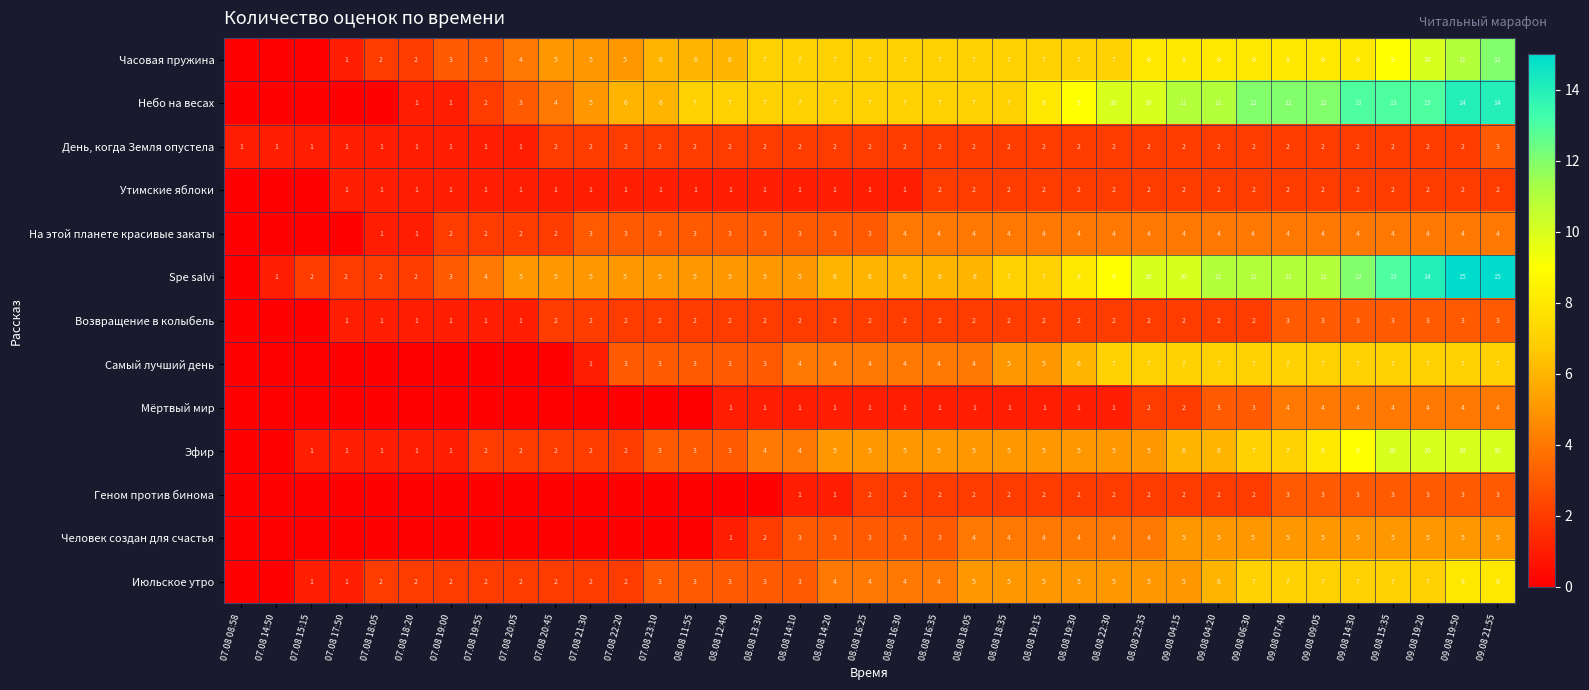

True or false: Небо на весах has a value of 14 at 09.08 21:55.

True